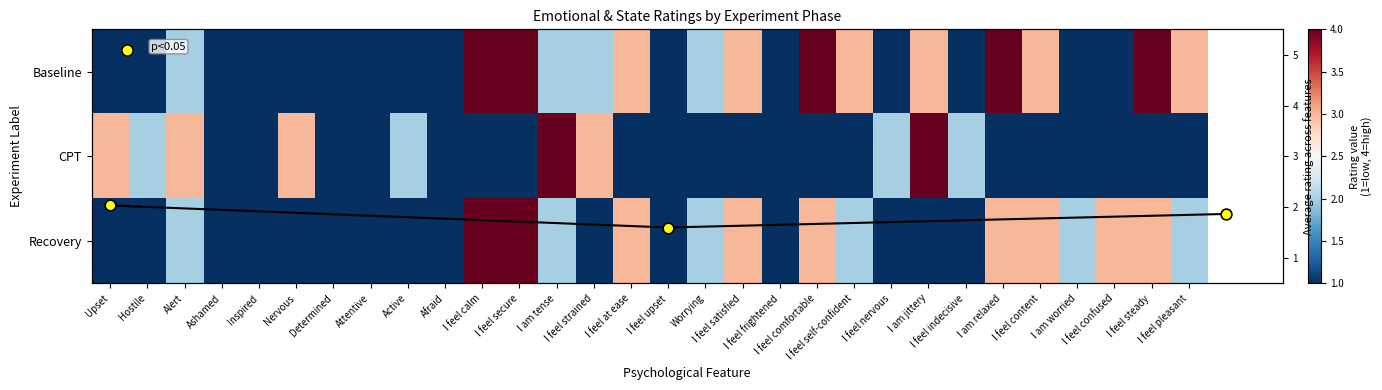

Rank the series by their maximum value, from highest to lowest.

Baseline, CPT, Recovery